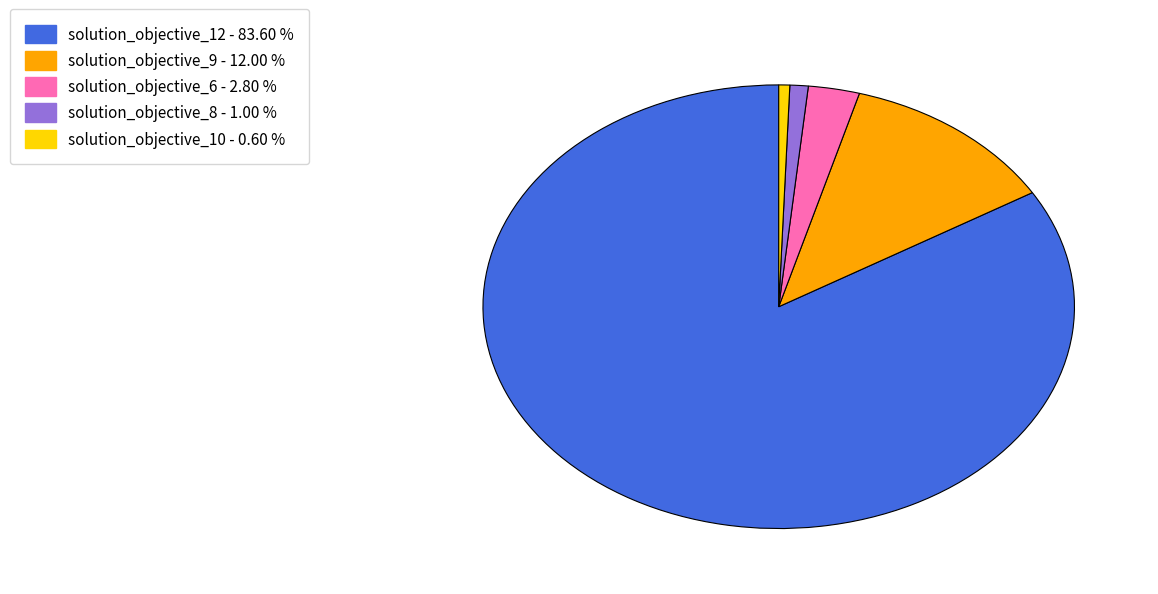

How many slices are in this pie chart?

5